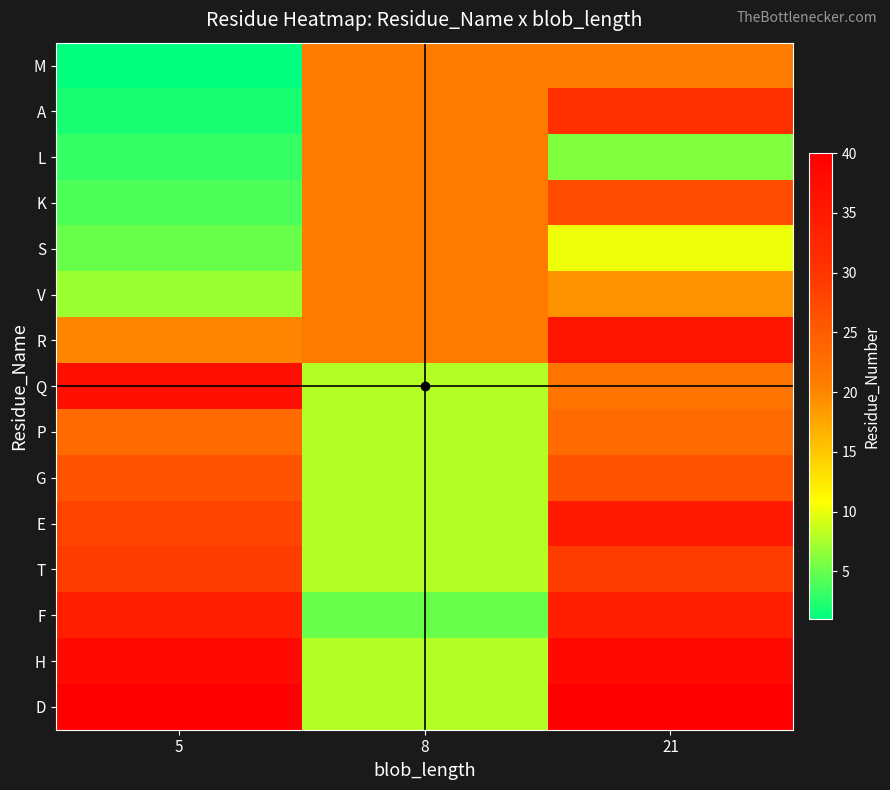

What is the spread (max minus min) of values at 8?

16